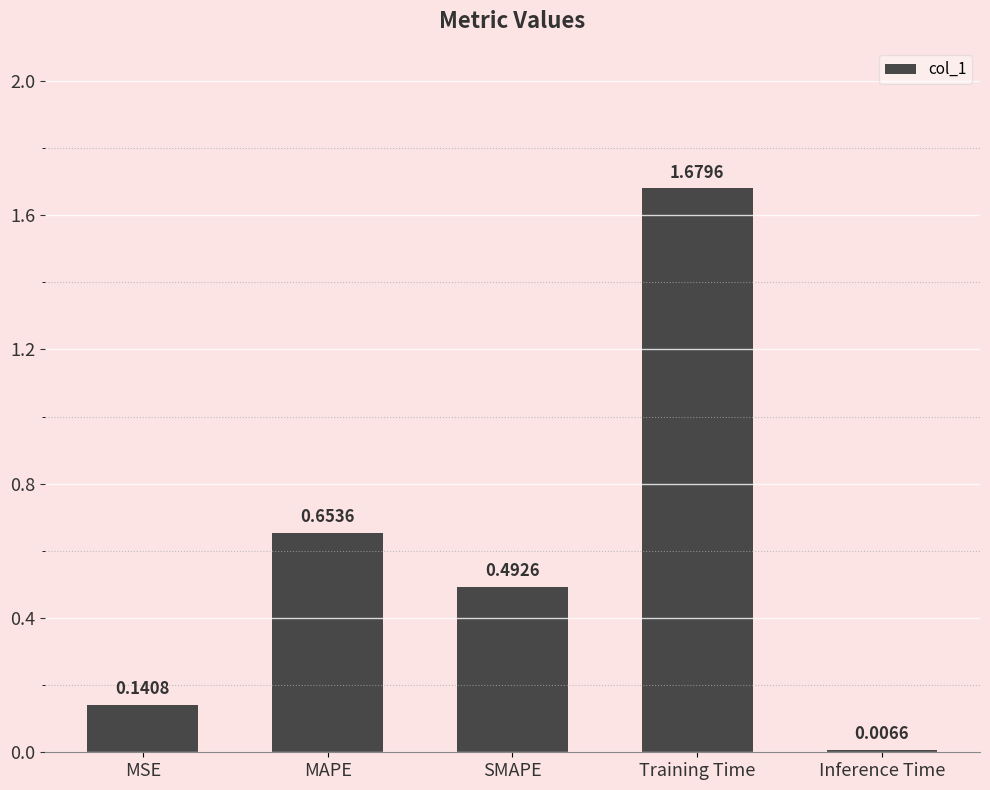

True or false: the data shows 0.0 at MSE.

False